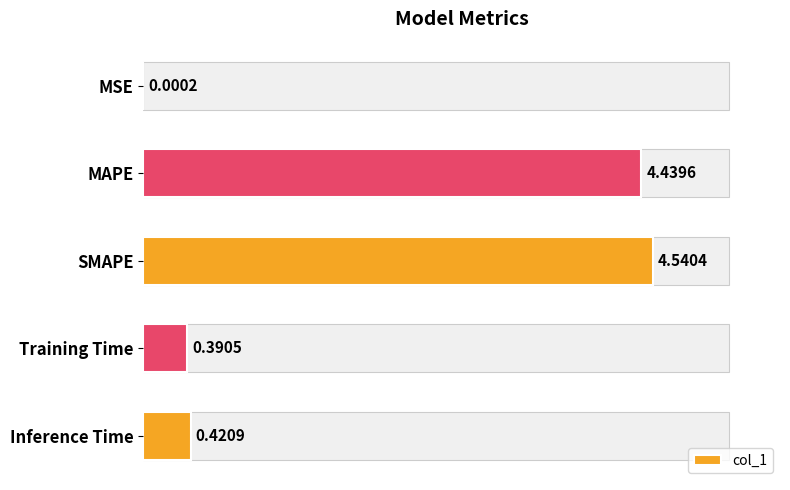

Reading left to right, extract all data points from this chart.

0.0	4.4	4.5	0.4	0.4